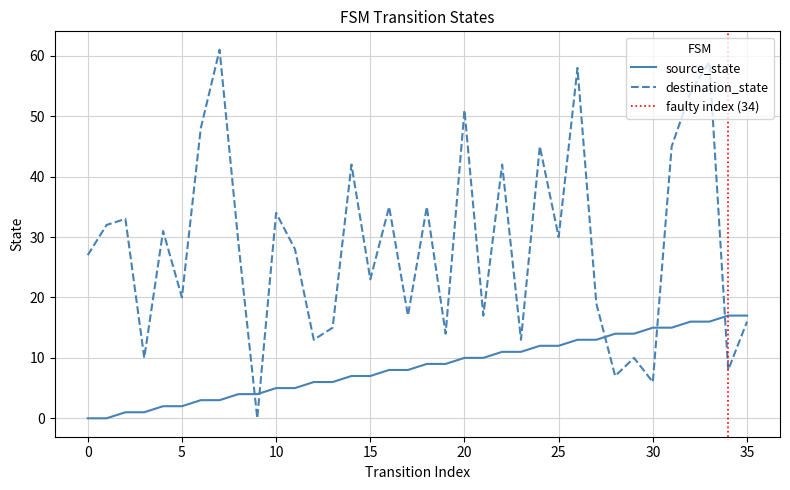

What is the difference between the maximum and minimum values in the destination_state series?

61